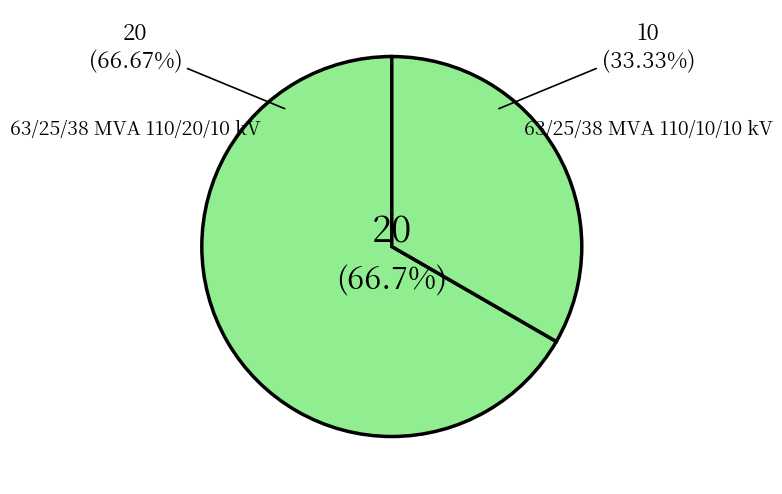

To the nearest percent, what is the average slice percentage?

50%